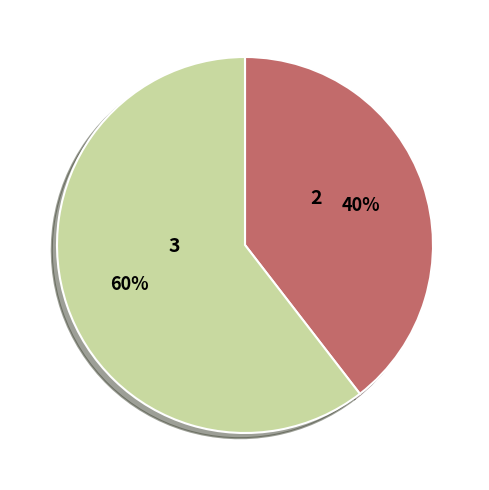

Is there any slice that represents more than half of the pie?

Yes